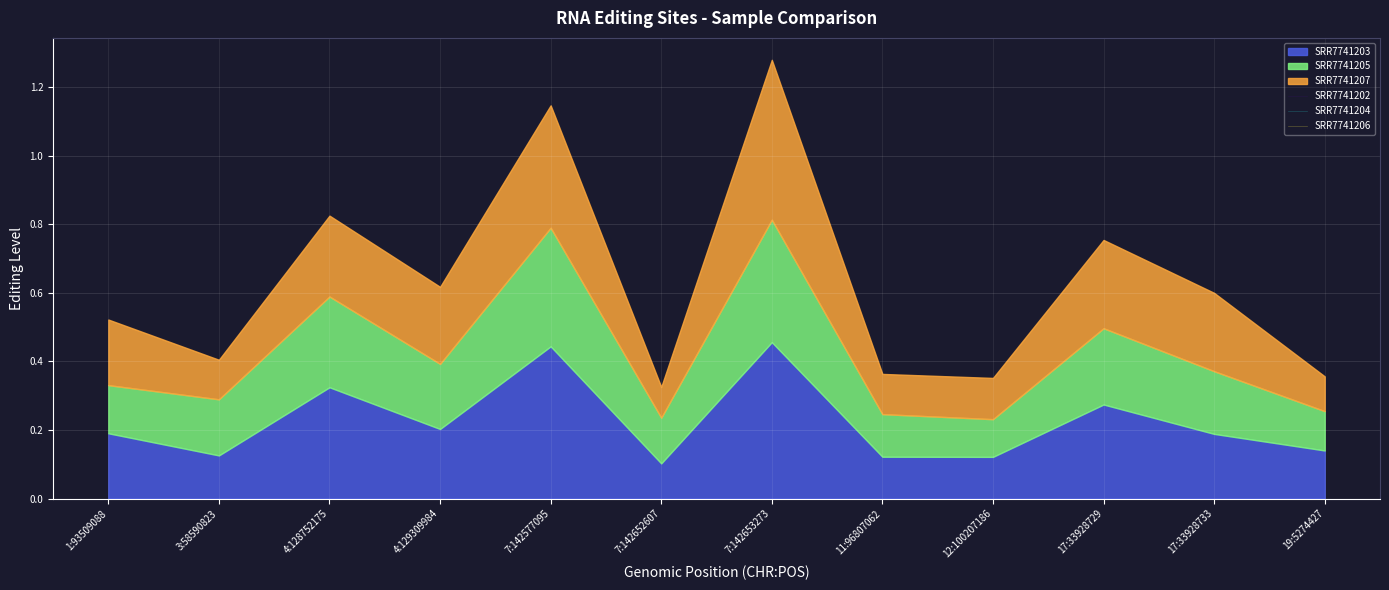

At which category is the sum across all series the highest?

7:142653273